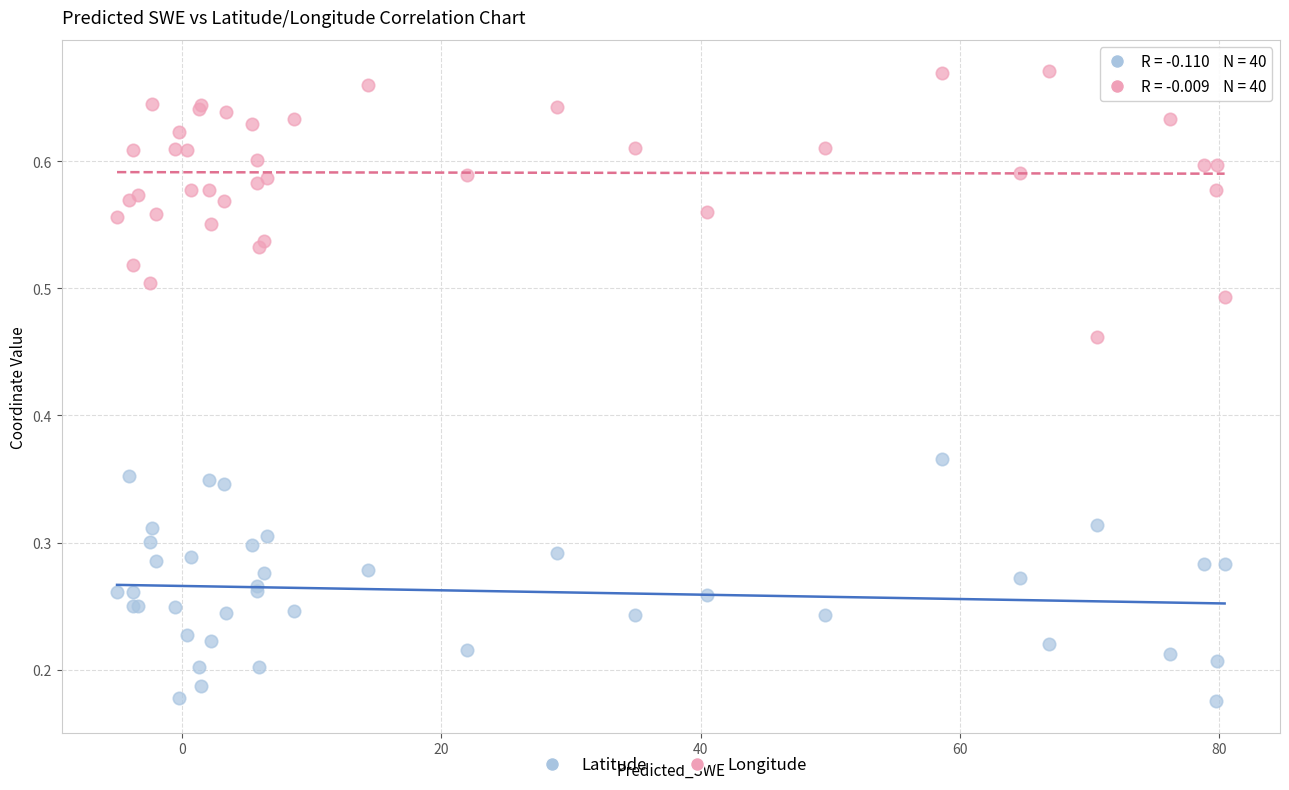

Which series reaches the maximum Y coordinate?

Longitude